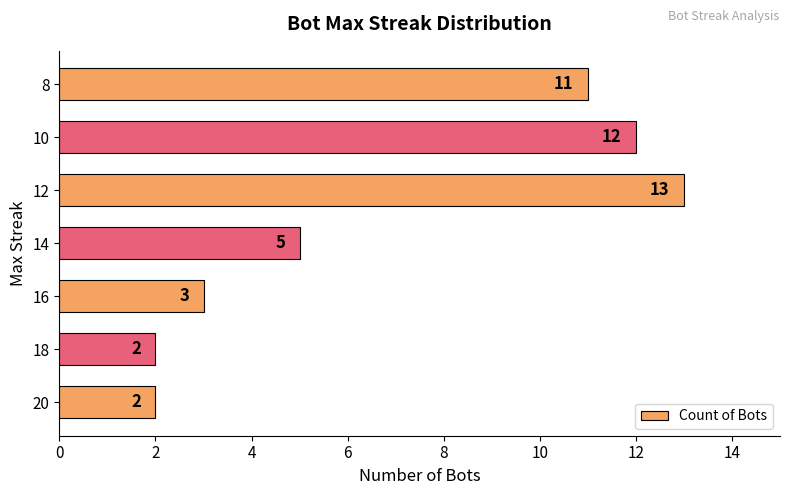

What is the ratio of the value at 18 to the value at 16?

0.7